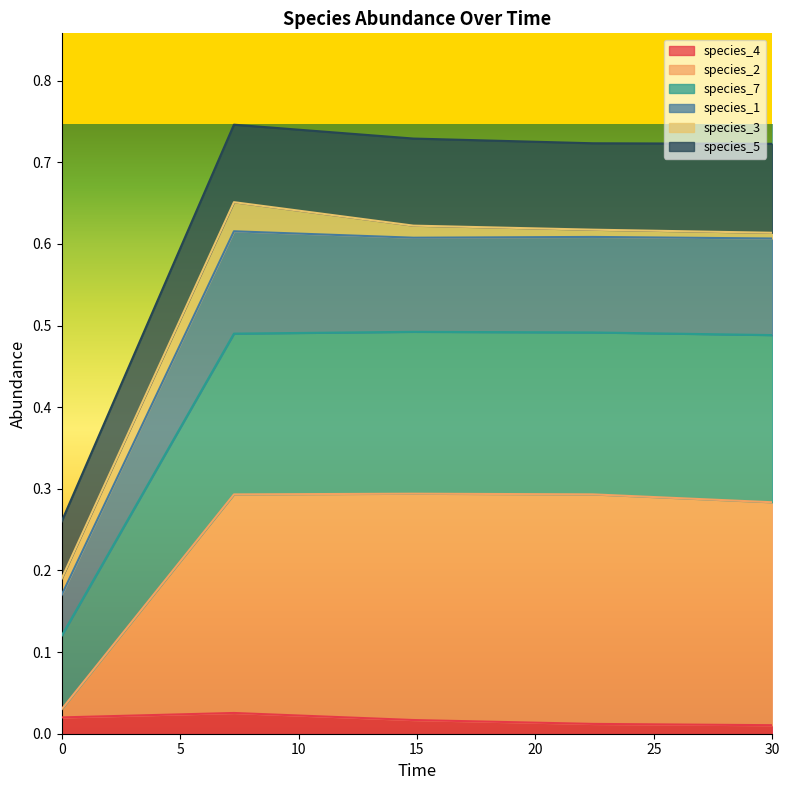

At which category does the chart reach its minimum across all series?

30.0